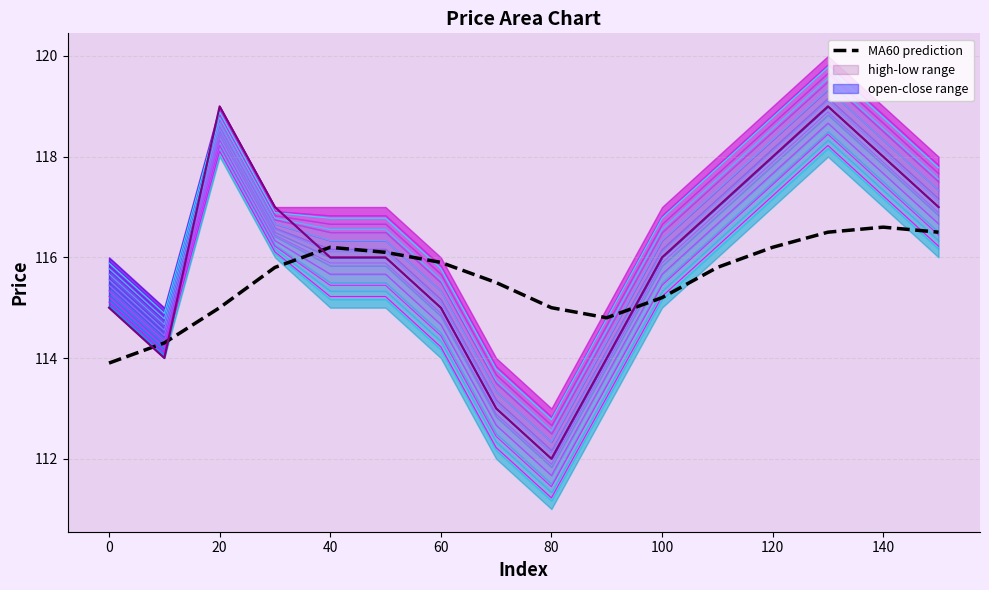

Reading right to left, list all the values displayed in this chart.

contour_0: 116.2	117.2	118.2	117.2	116.2	115.2	113.2	111.2	112.2	114.2	115.2	115.2	116.1	118.1	114.1	115.1
MA60 prediction: 116.5	116.6	116.5	116.2	115.8	115.2	114.8	115.0	115.5	115.9	116.1	116.2	115.8	115.0	114.3	113.9
close: 117.0	118.0	119.0	118.0	117.0	116.0	114.0	112.0	113.0	115.0	116.0	116.0	117.0	119.0	114.0	115.0